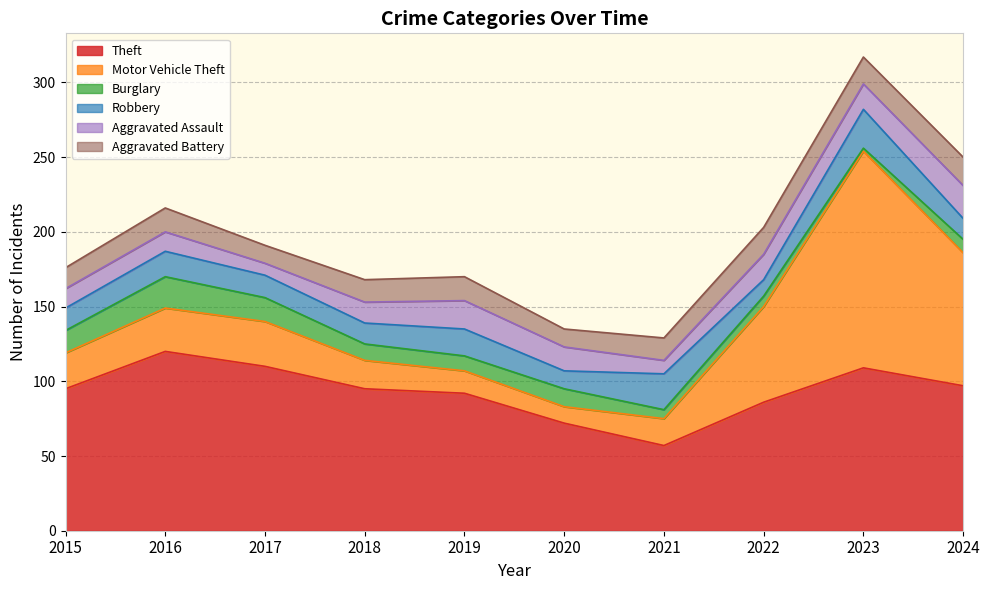

Count the Aggravated Battery values in the range 14 to 18.

7